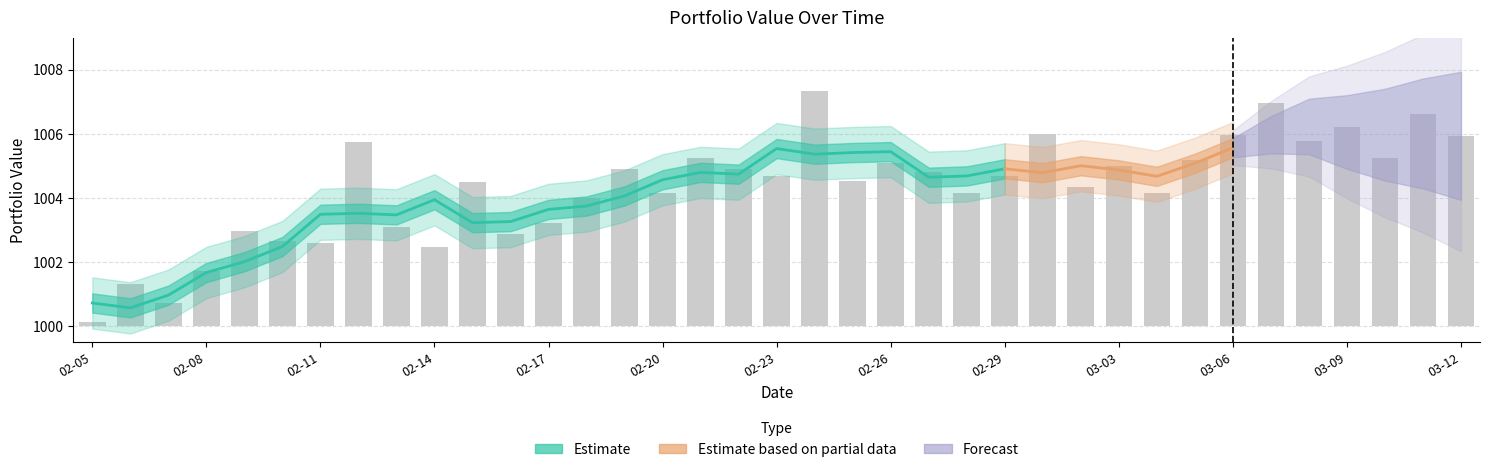

What position from the left is 03-03?

28